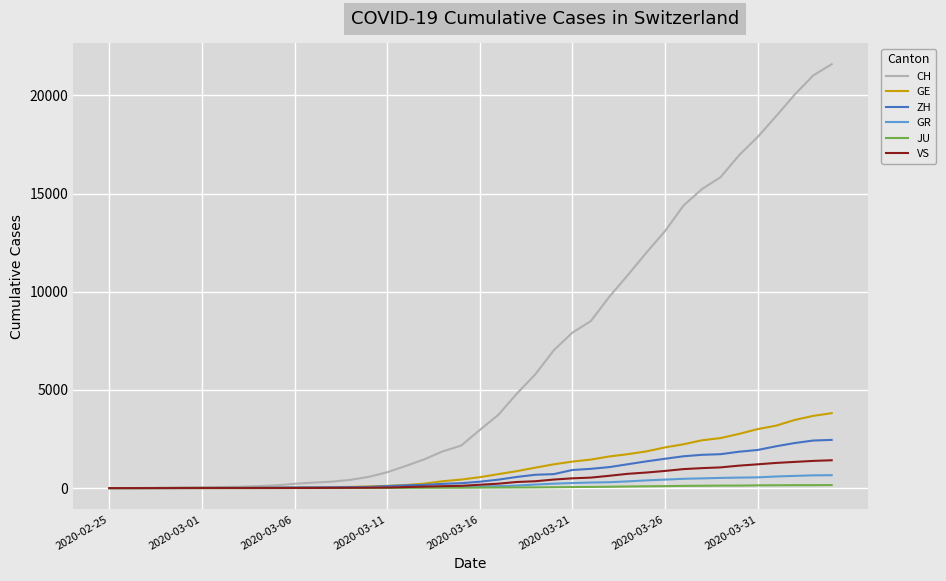

List the series in order of their peak value, highest first.

CH, GE, ZH, VS, GR, JU